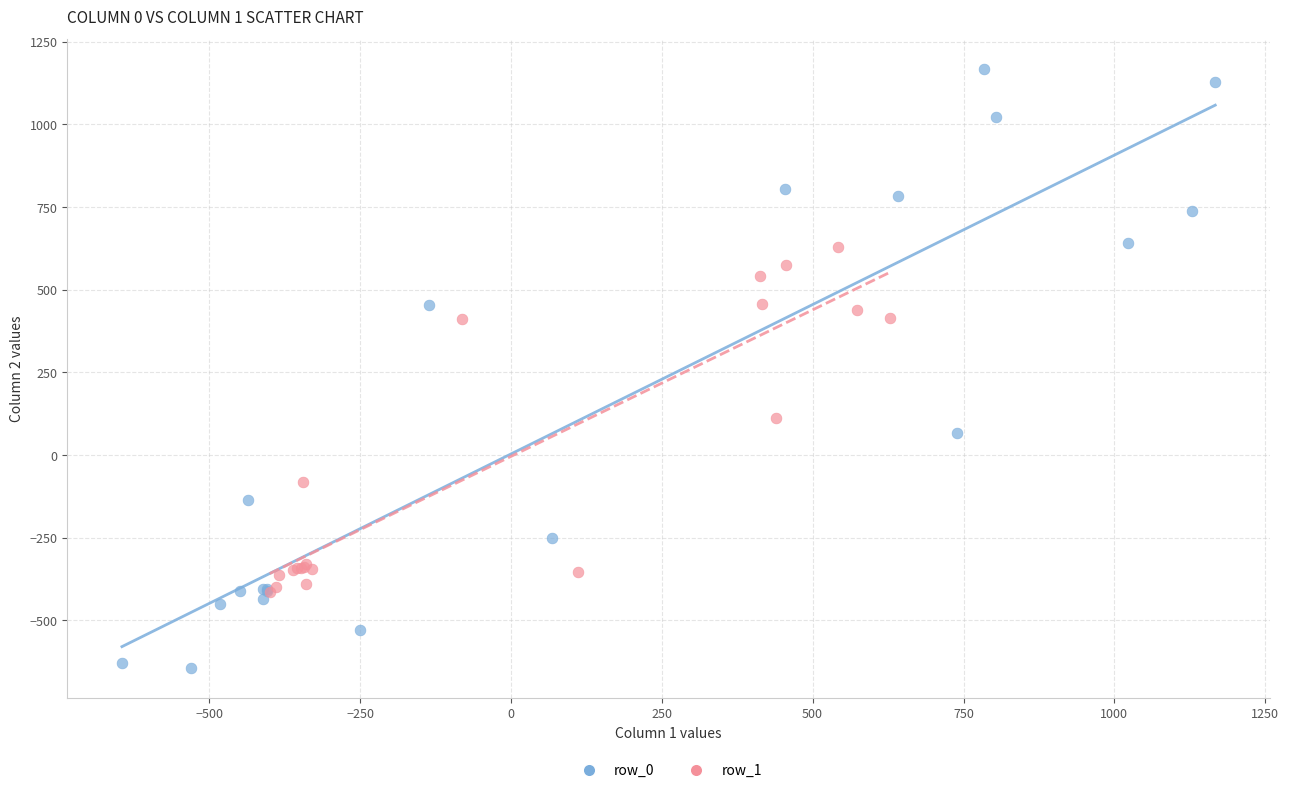

What are all the series names shown in the legend?

row_0, row_1